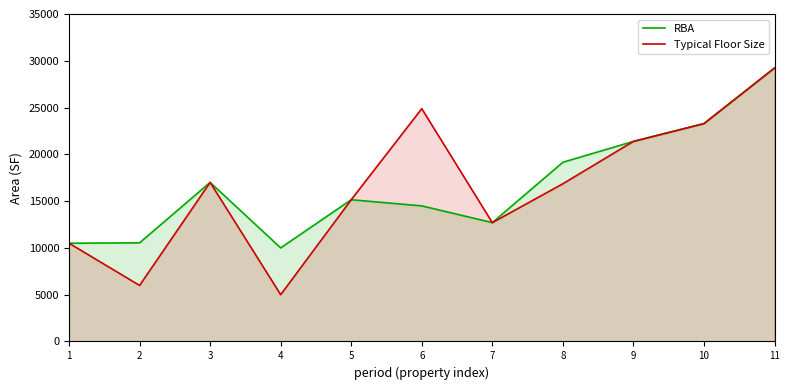

Reading right to left, extract all data points from this chart.

RBA: 29228	23285	21382	19152	12700	14492	15148	10000	17000	10540	10500
Typical Floor Size: 29228	23285	21382	16854	12700	24882	15148	5000	17000	5988	10500